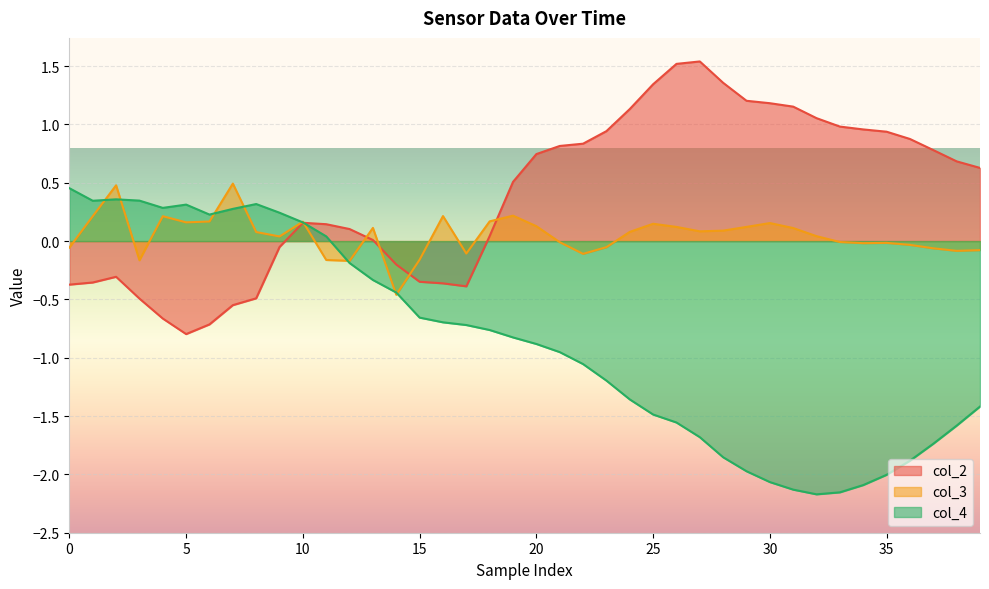

At how many categories does at least one series exceed -1?

40